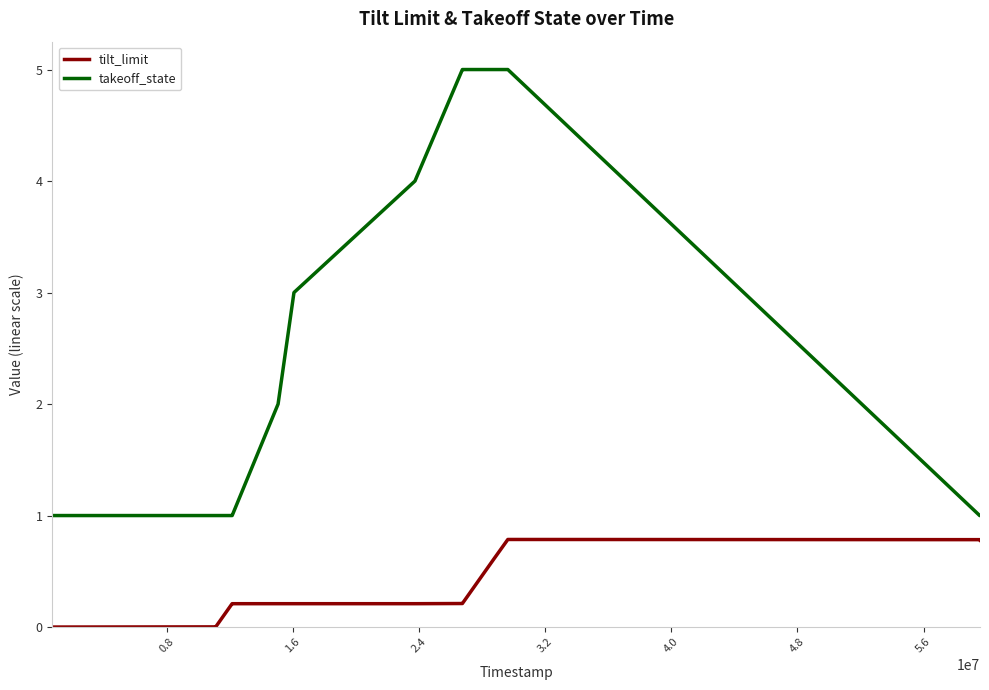

Does the chart have visible grid lines?

No